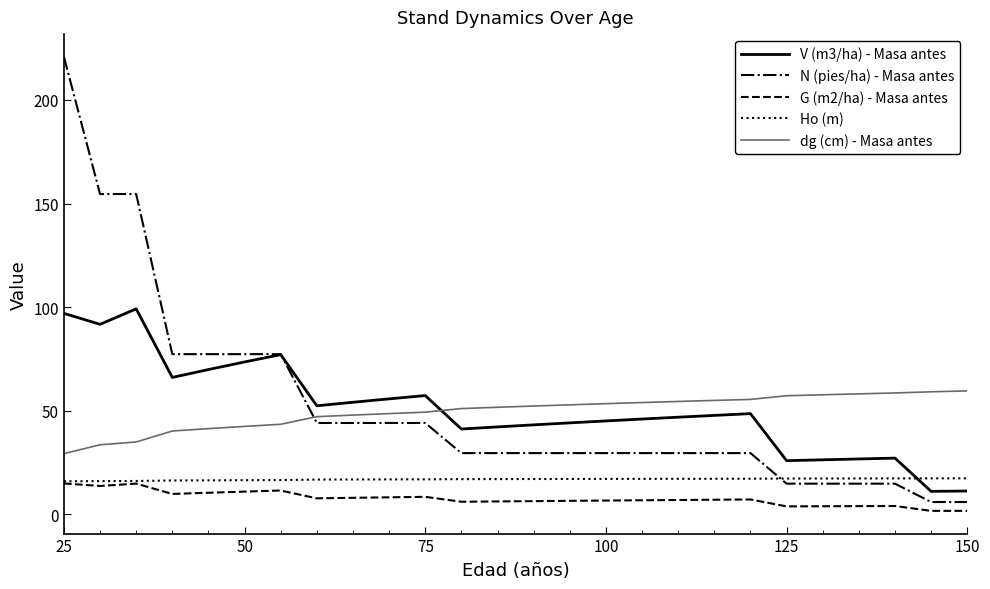

What is the minimum value for dg (cm) - Masa antes?

29.3